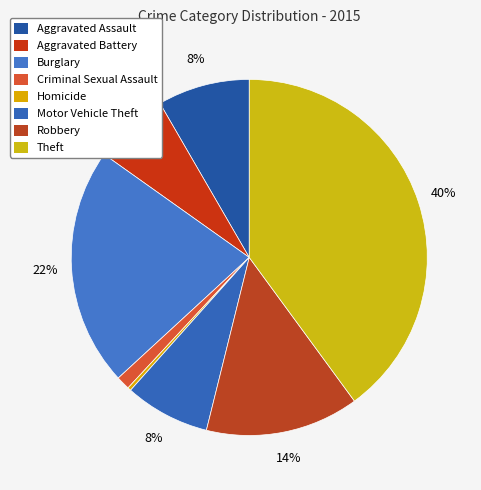

What is the largest slice in the pie chart?

Theft